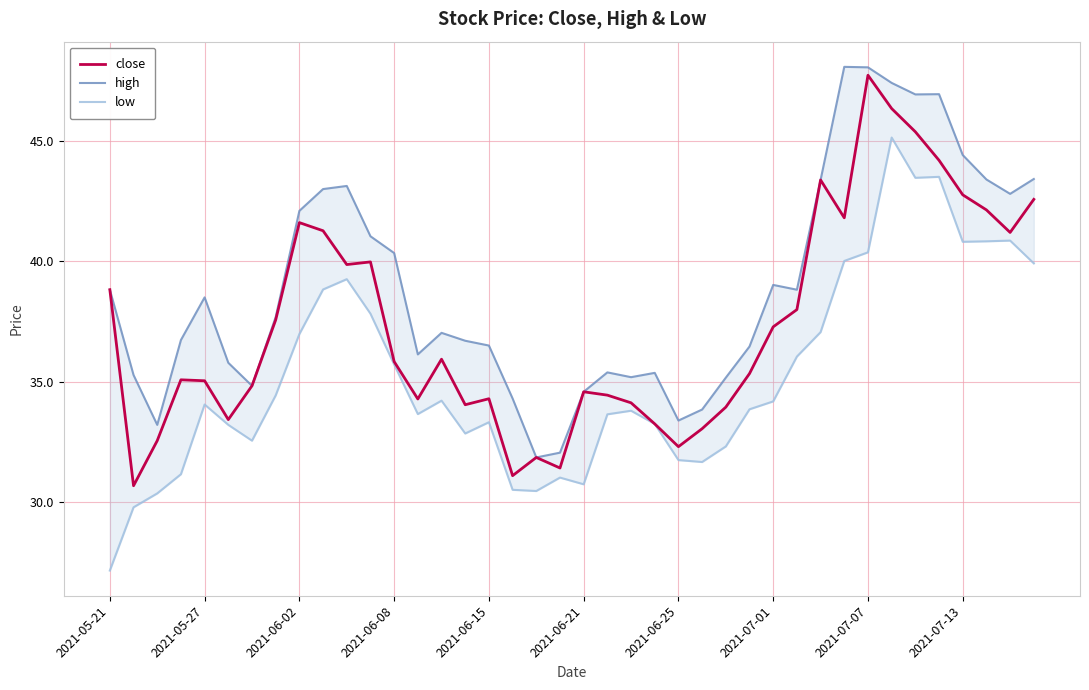

What is the difference between the maximum and minimum values in the close series?

17.1